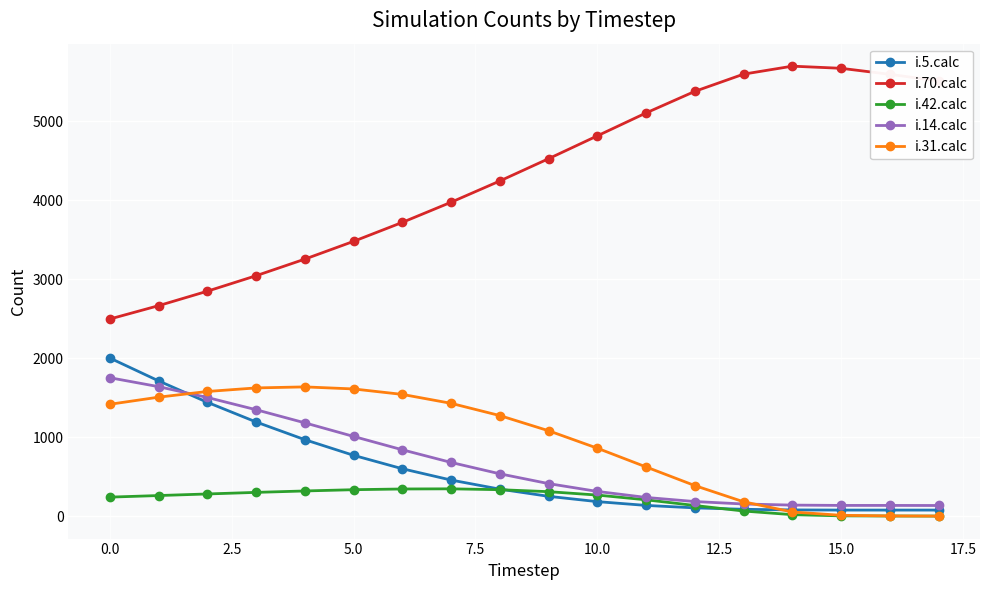

True or false: i.70.calc and i.5.calc cross at least once.

False